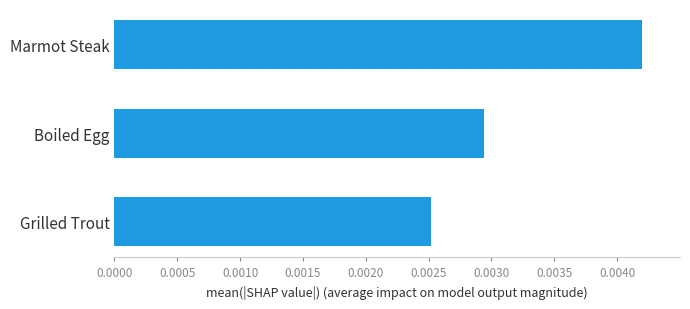

List the labels in order of value, smallest first.

Grilled Trout, Boiled Egg, Marmot Steak